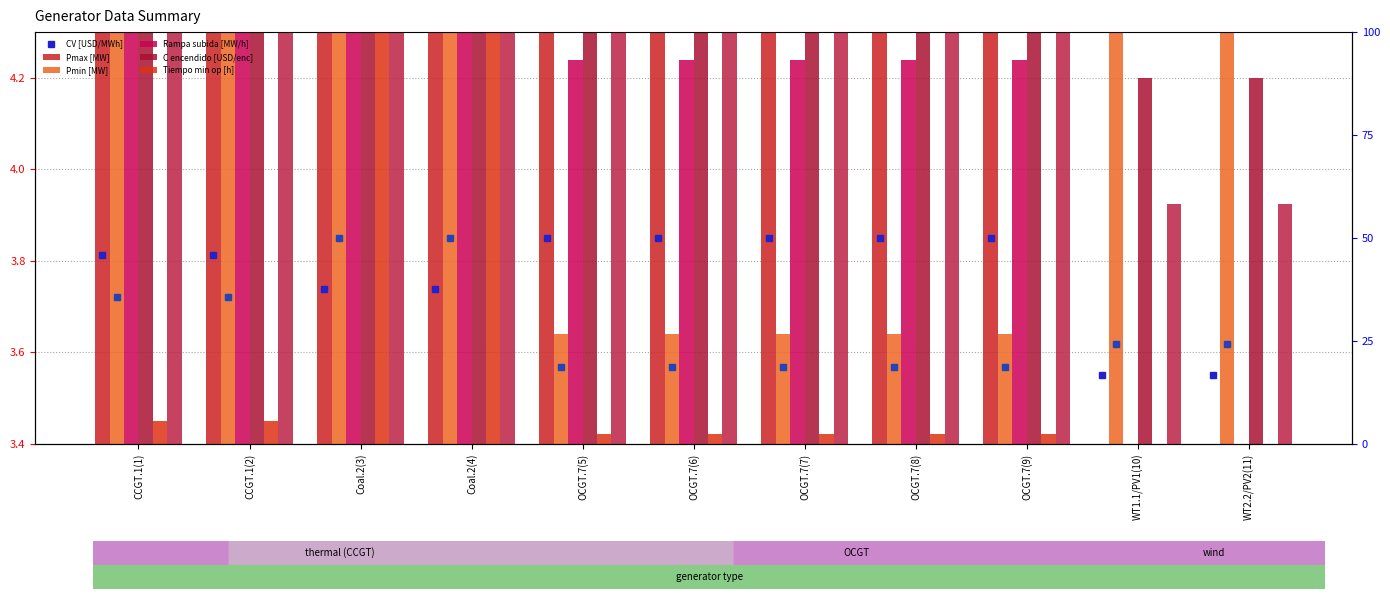

List the series in order of their peak value, highest first.

CV [USD/MWh], Pmin [MW], Rampa subida [MW/h], C encendido [USD/enc], Tiempo min op [h], Pmax [MW]